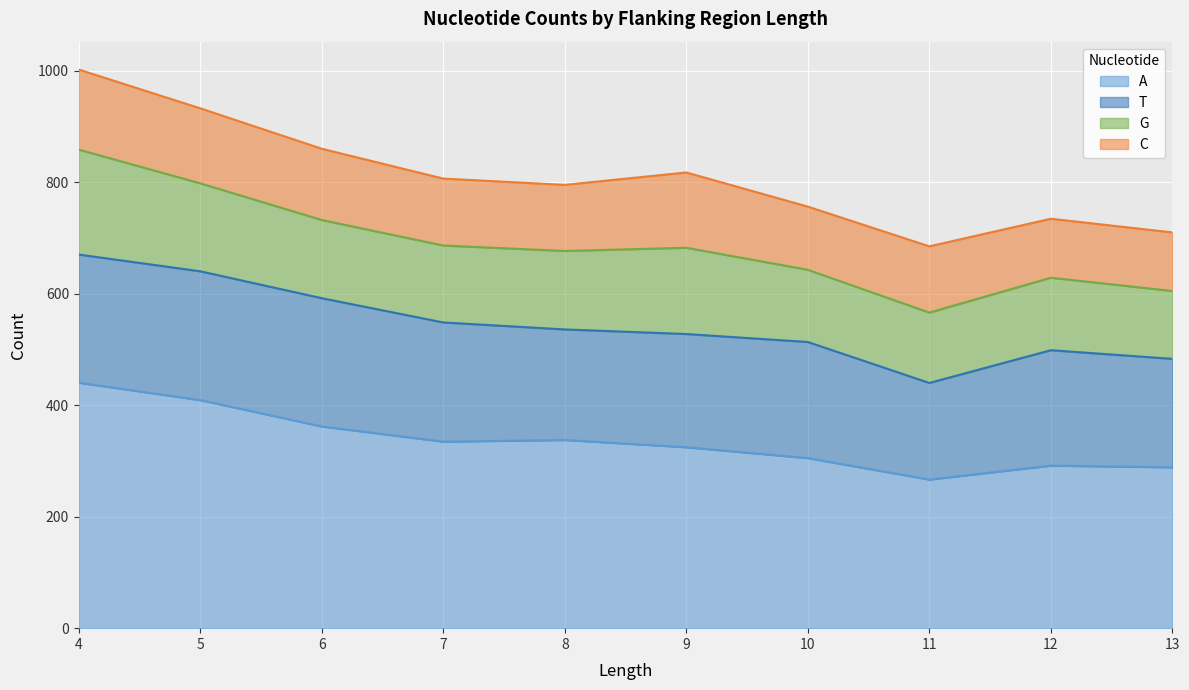

What is the total value across all series at 10?

756.0